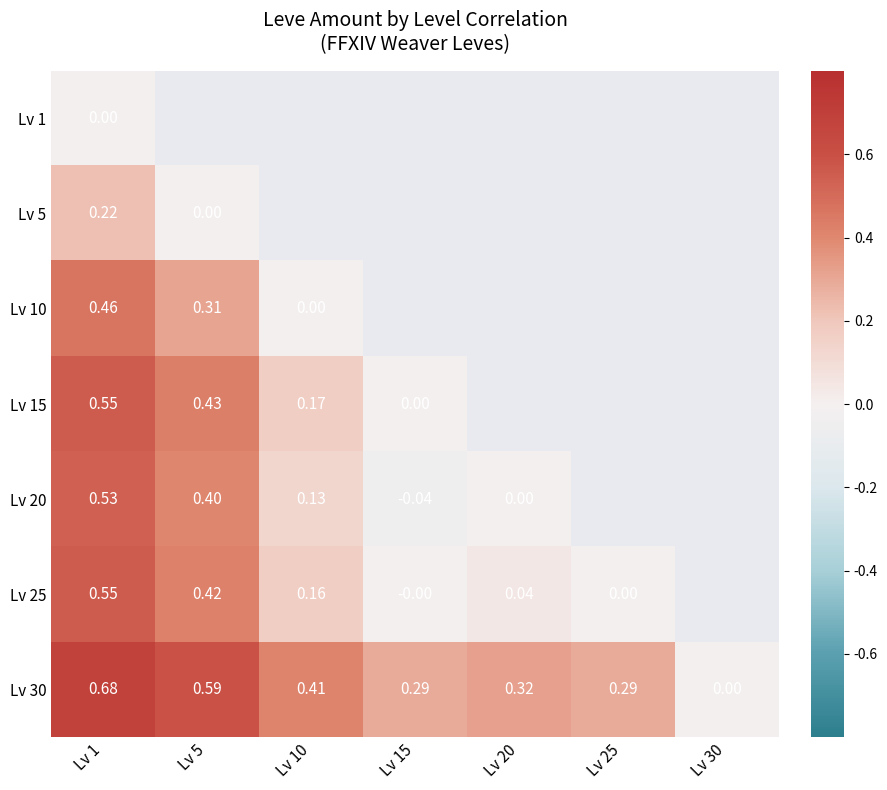

What is the difference between the Lv 30 values at Lv 5 and Lv 30?

0.6